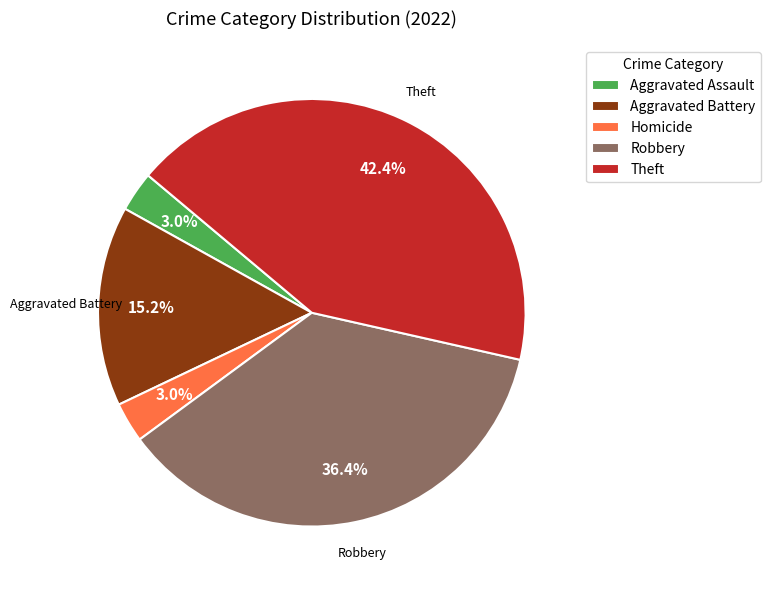

True or false: Robbery accounts for 5% of the total.

False